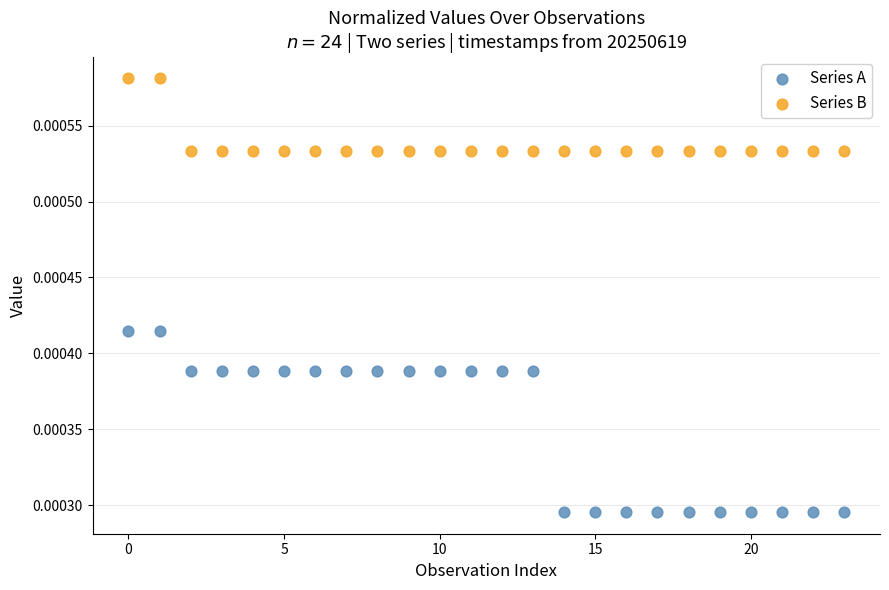

What are all the series names shown in the legend?

Series A, Series B